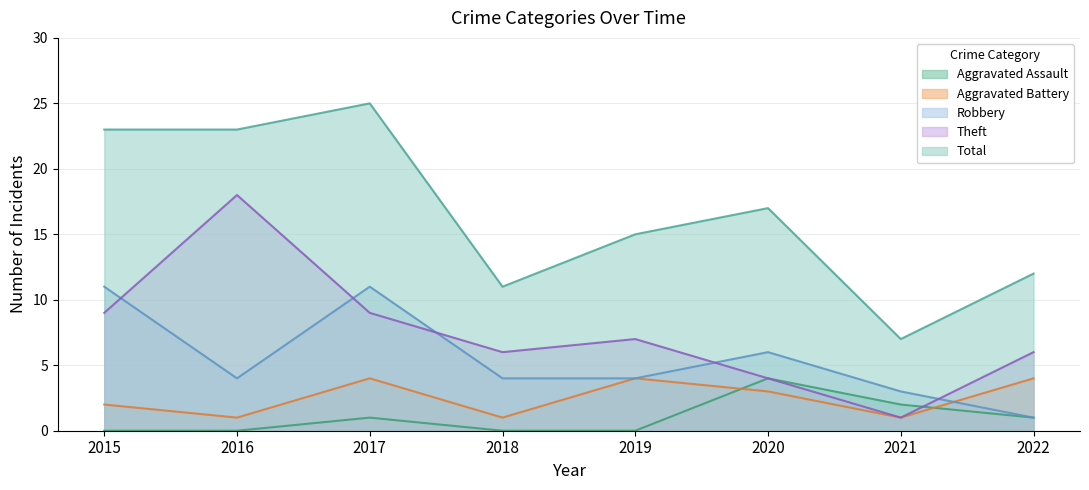

What is the sum of the Theft values at 2019 and 2020?

11